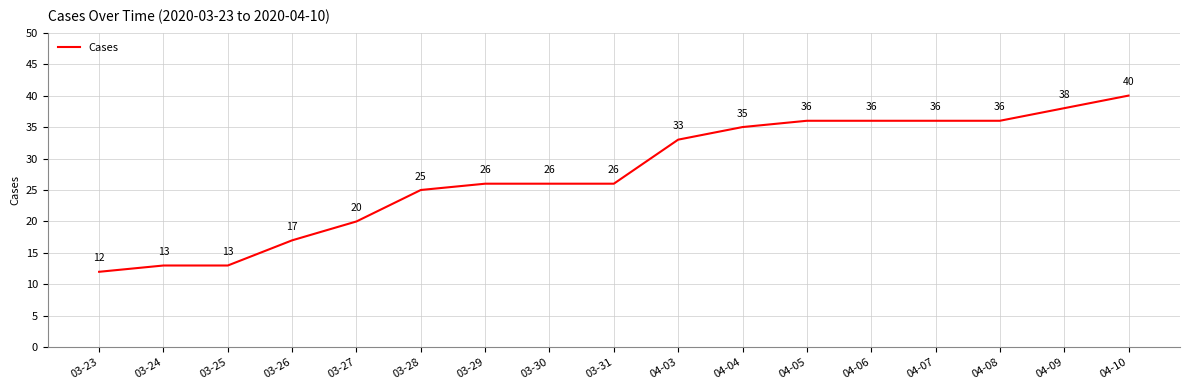

What is the smallest value displayed?

12